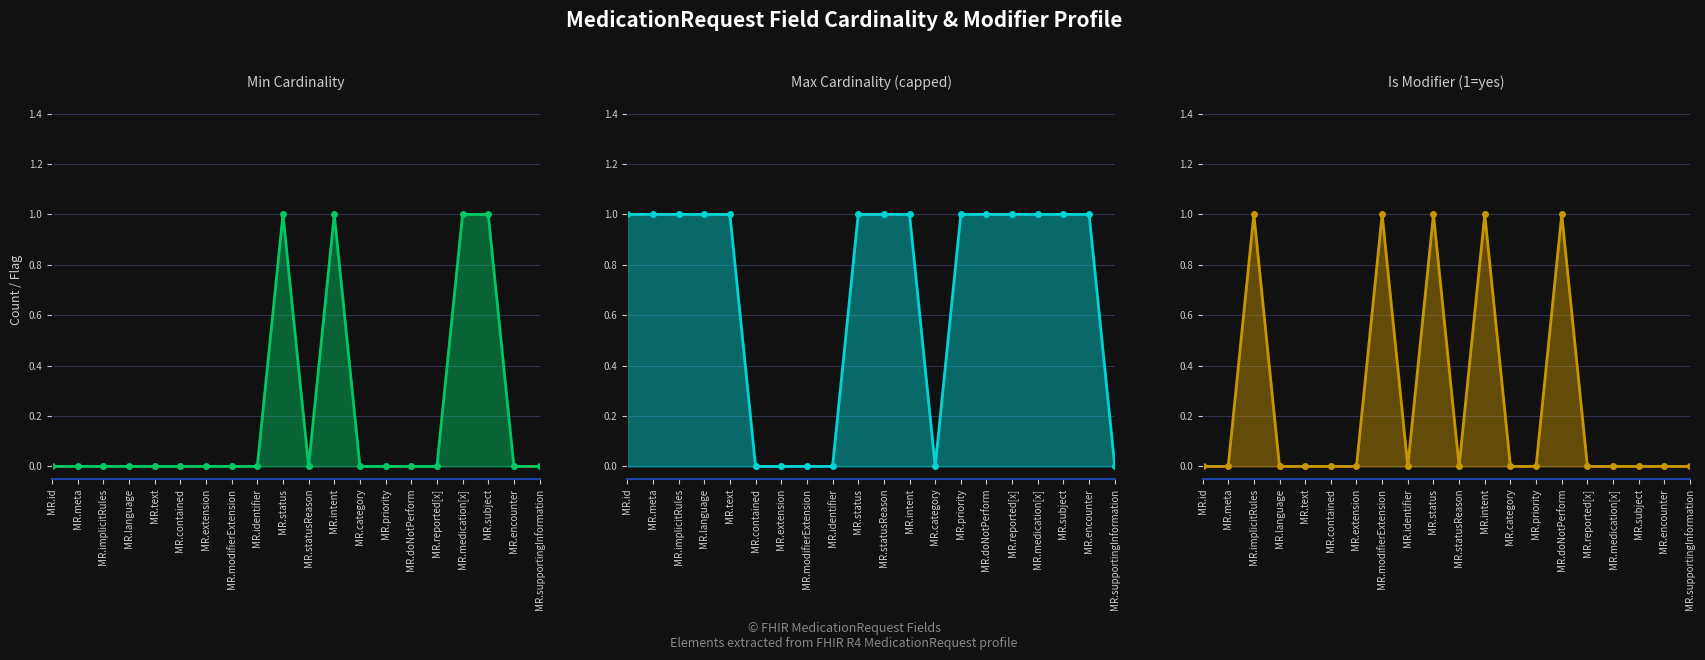

Is it true that Max Cardinality (capped) equals 1 at MR.text?

True